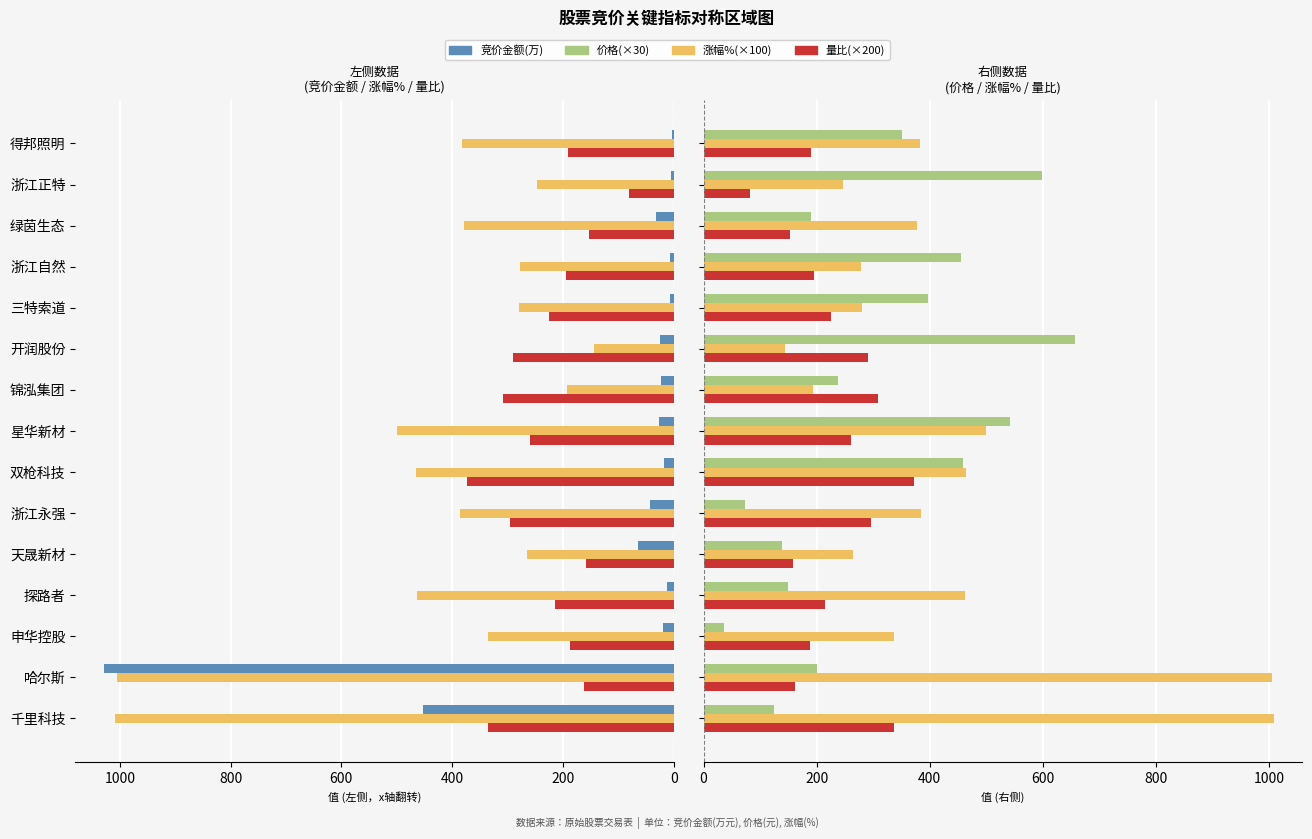

Which series changed the most between 申华控股 and 锦泓集团?

价格(×30)